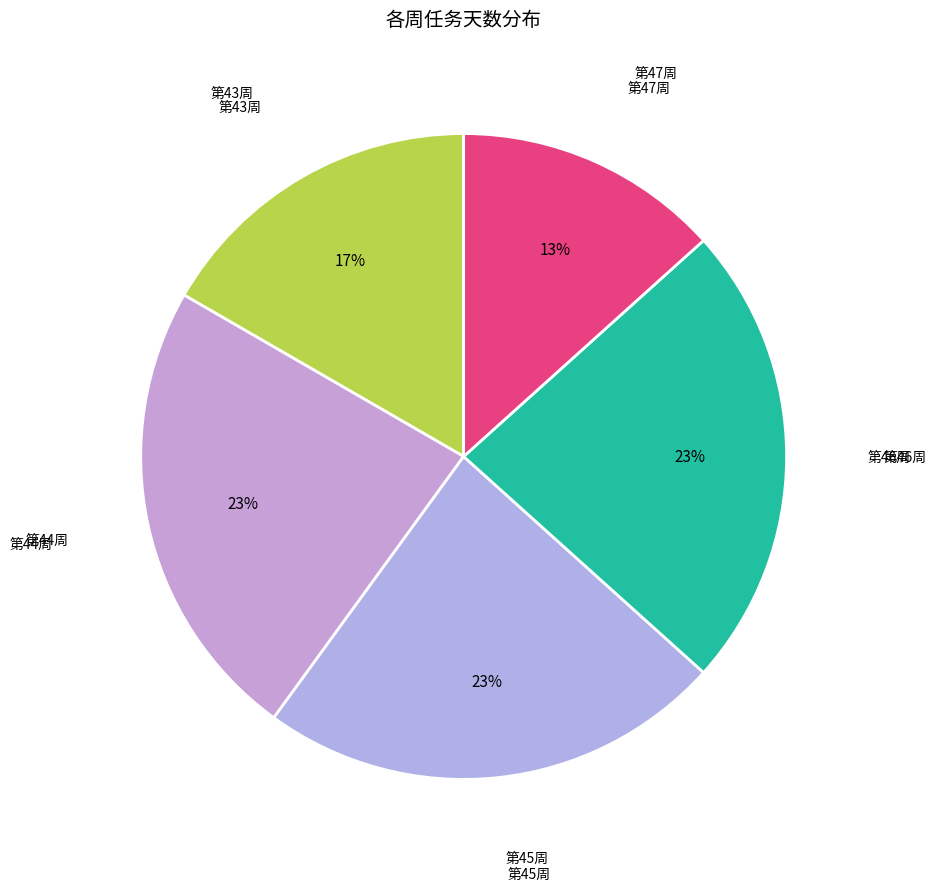

Between 第45周 and 第47周, which is larger?

第45周